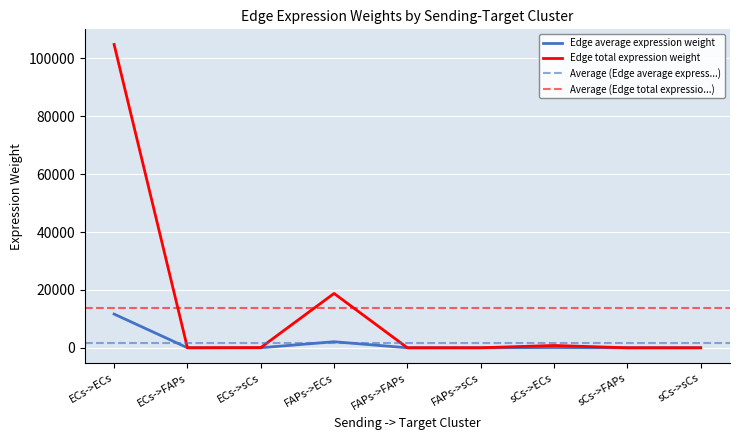

How many lines are shown in the chart?

2